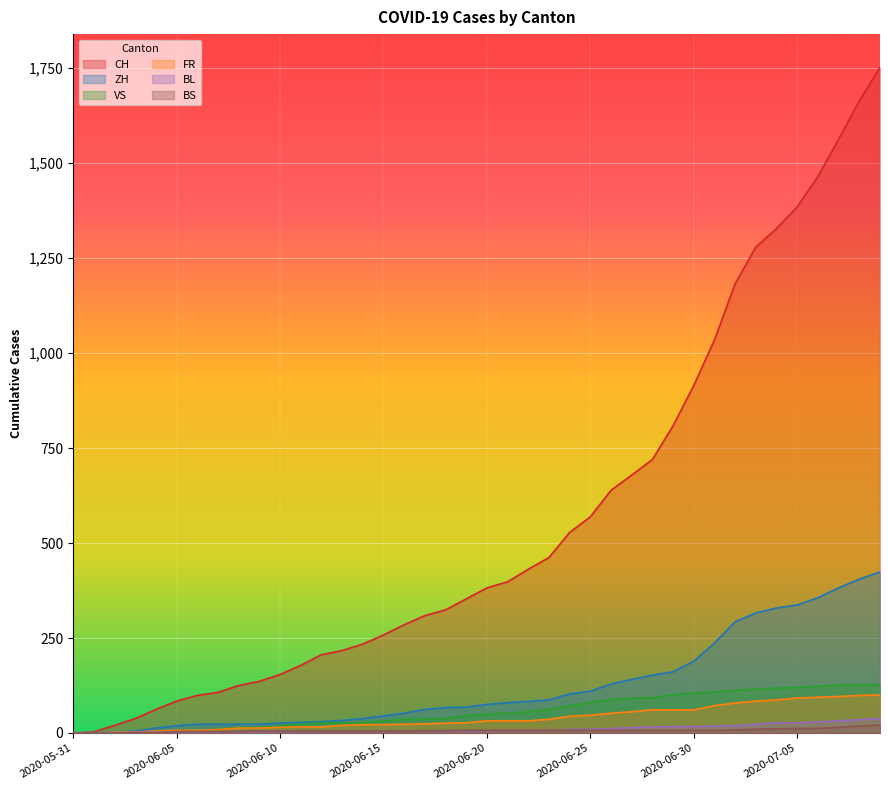

What is the total value across all series at 2020-06-29?

1156